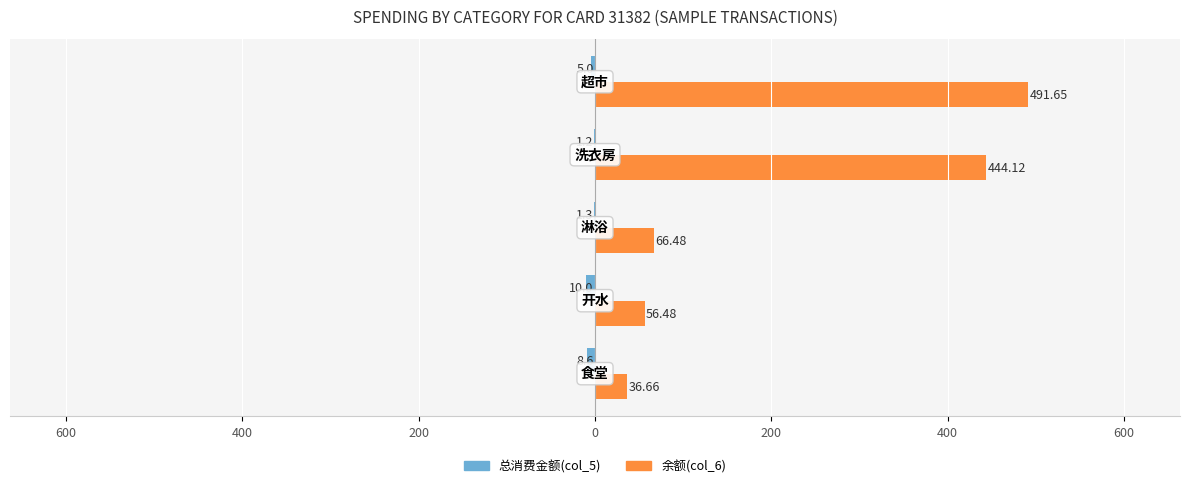

Reading left to right, extract all data points from this chart.

总消费金额(col_5): 800=-8.6	600=-10.0	400=-1.3	200=-1.2	0=-5.0
余额(col_6): 800=36.7	600=56.5	400=66.5	200=444.1	0=491.6